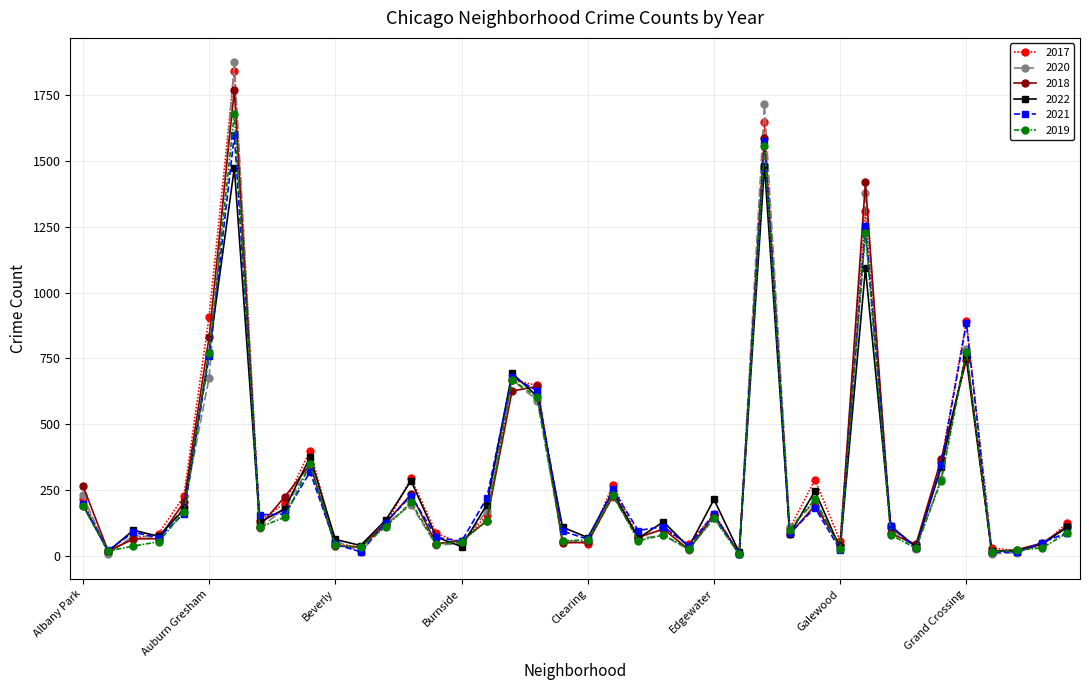

What is the highest value of the 2019 series?

1681